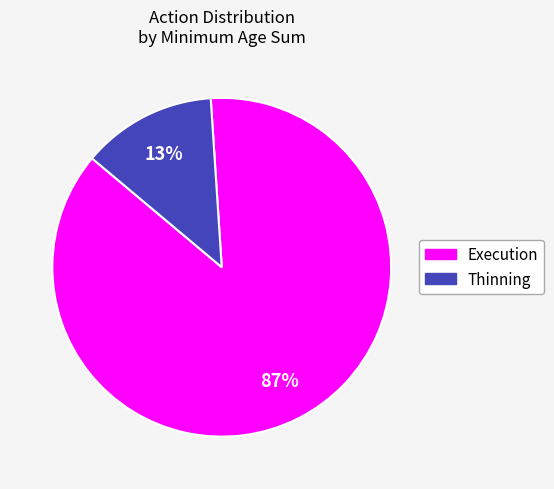

The Thinning slice represents 13% of the pie. True or false?

True